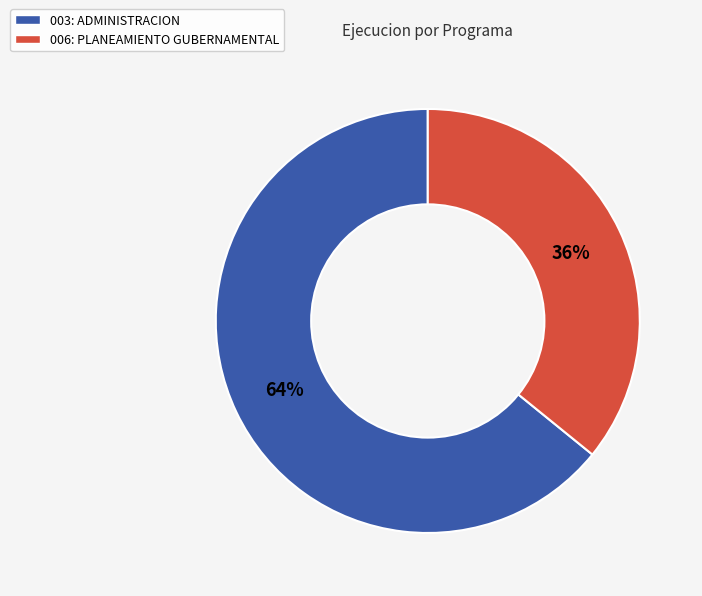

Which category has the smallest portion of the pie?

006: PLANEAMIENTO GUBERNAMENTAL